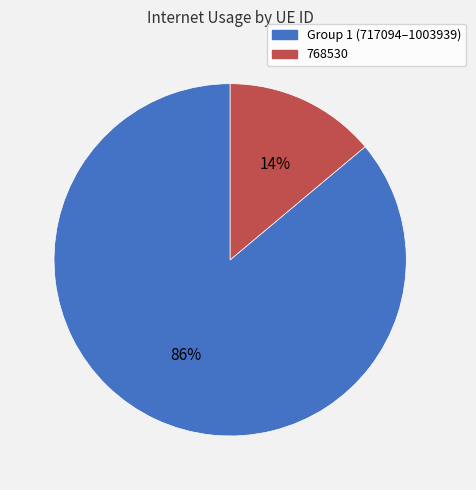

Is there a majority slice in this chart?

Yes